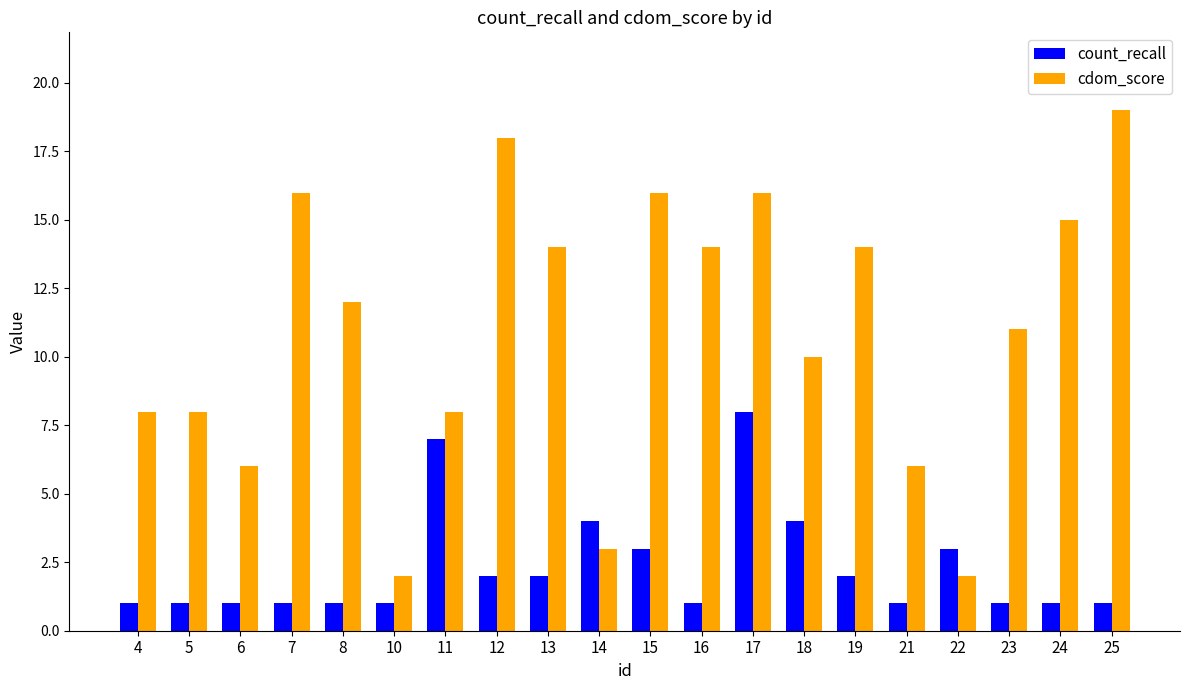

What is the spread (max minus min) of values at 23?

10